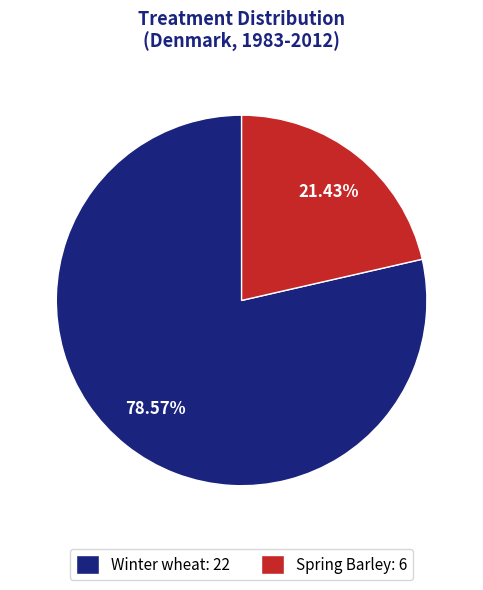

True or false: Winter wheat accounts for 68% of the total.

False